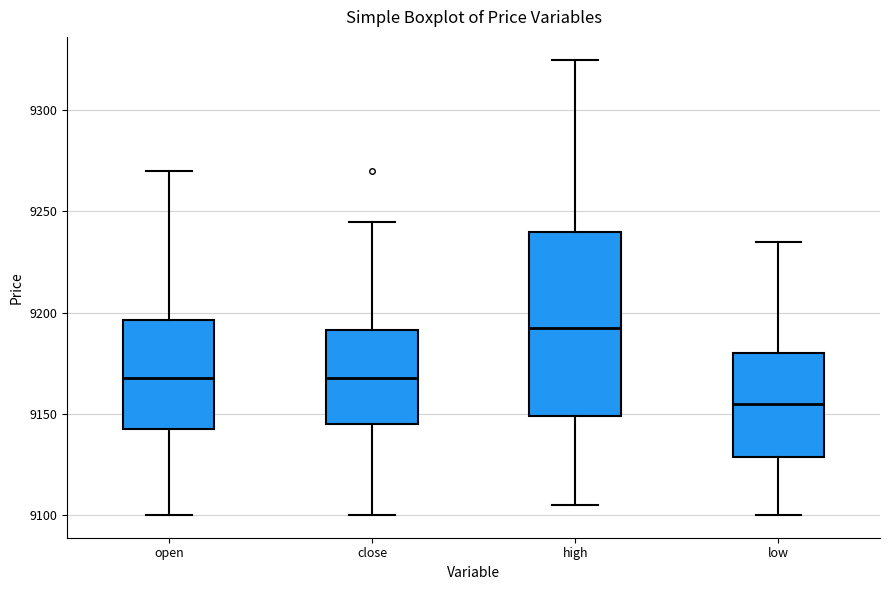

Which box has the highest median line?

high